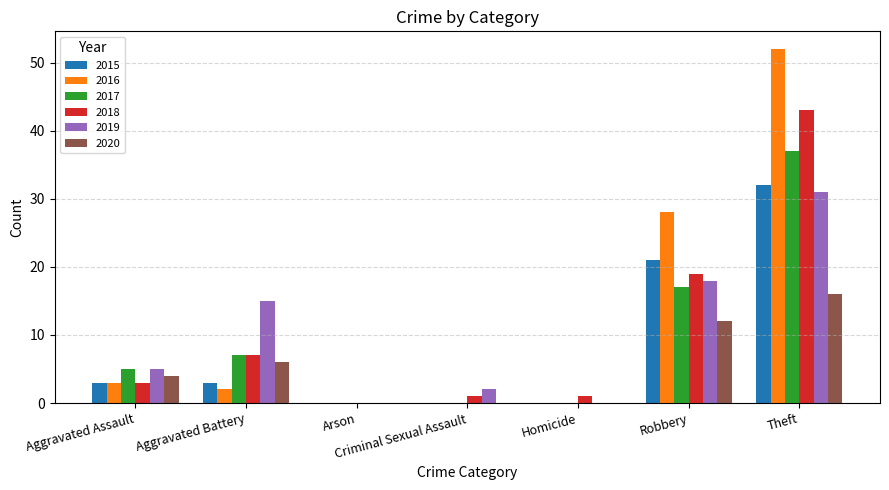

How many categories are shown in the chart?

7